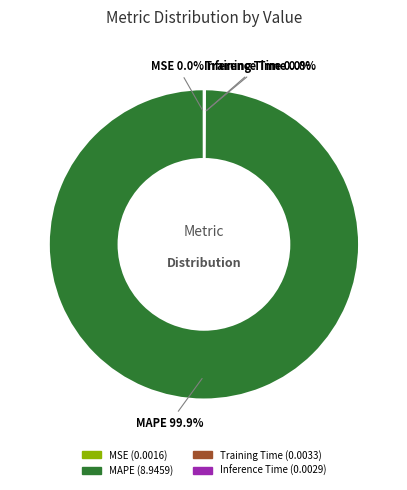

Which category accounts for the majority?

MAPE